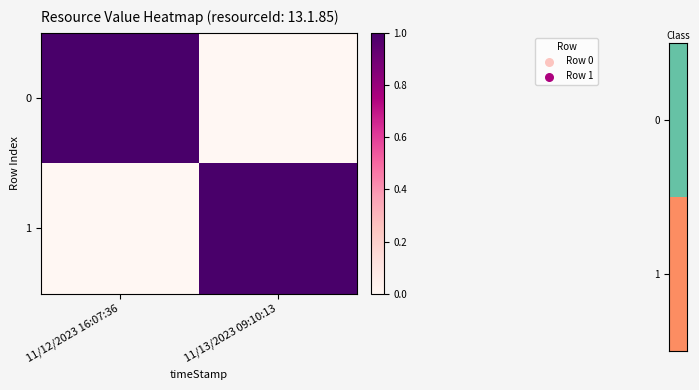

Reading left to right, what are all the values shown in this chart?

0: 11/12/2023 16:07:36=1	11/13/2023 09:10:13=0
1: 11/12/2023 16:07:36=0	11/13/2023 09:10:13=1